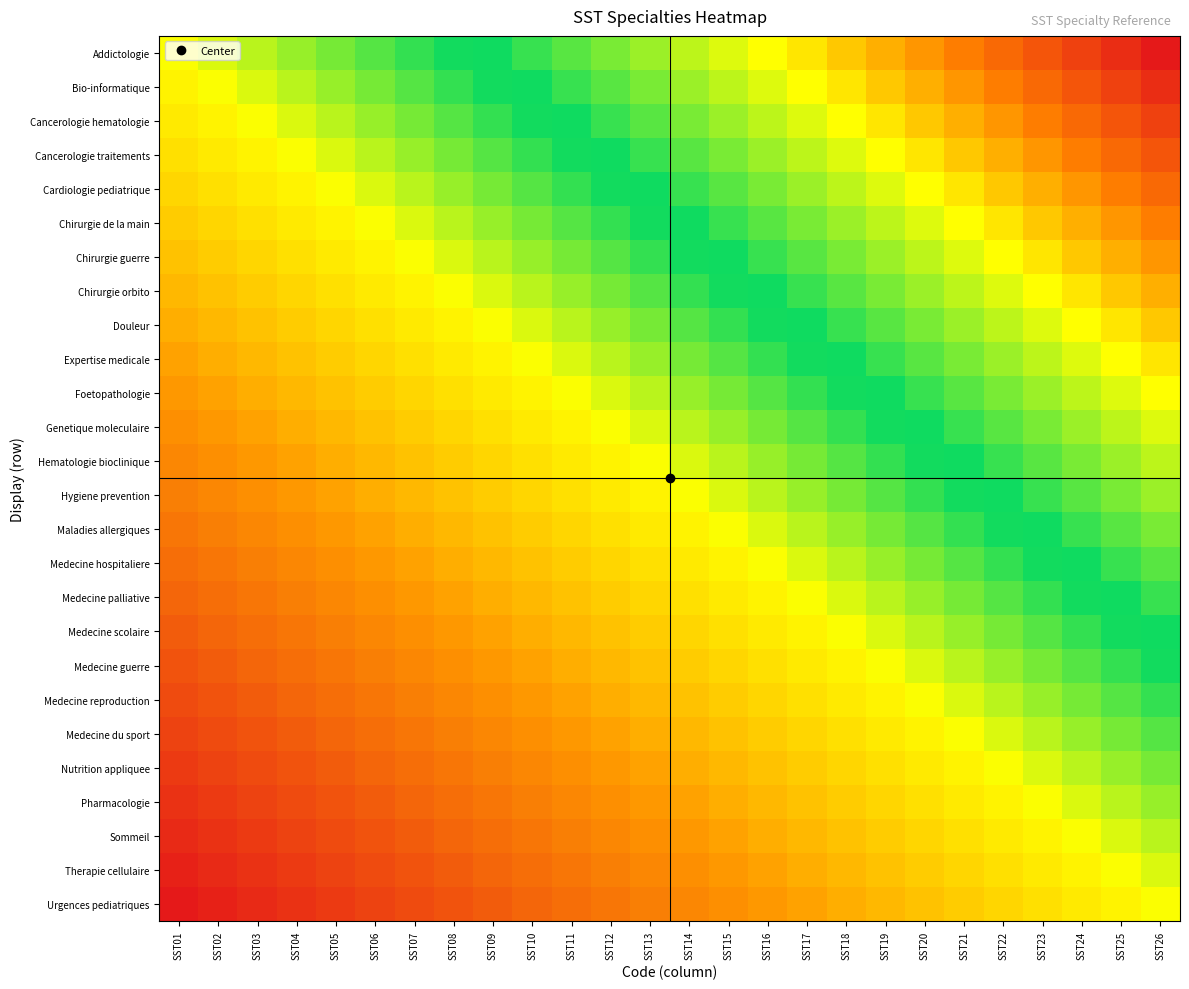

Count the number of data series in this chart.

26